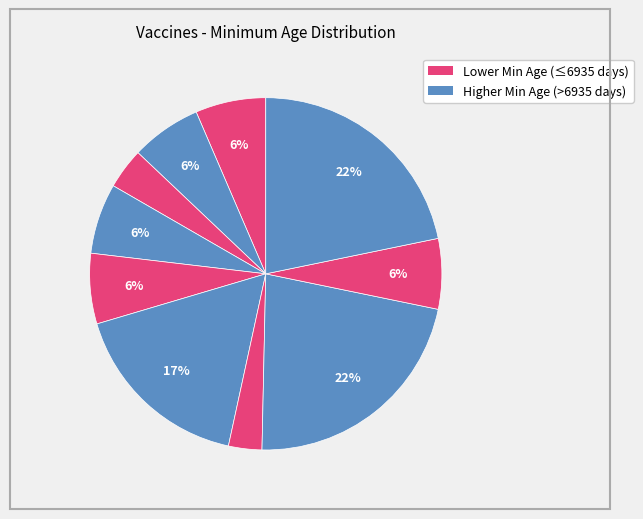

Count the number of slices in the pie.

10